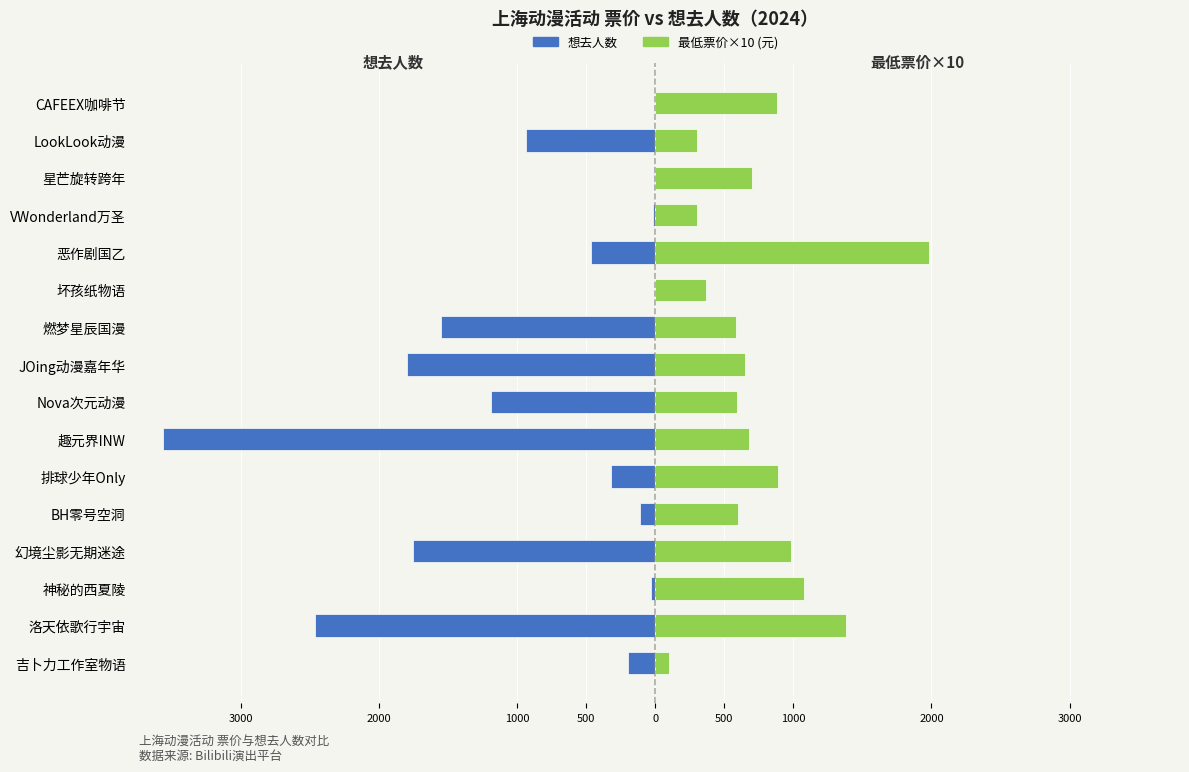

The value of 想去人数 at LookLook动漫 is -313. True or false?

False